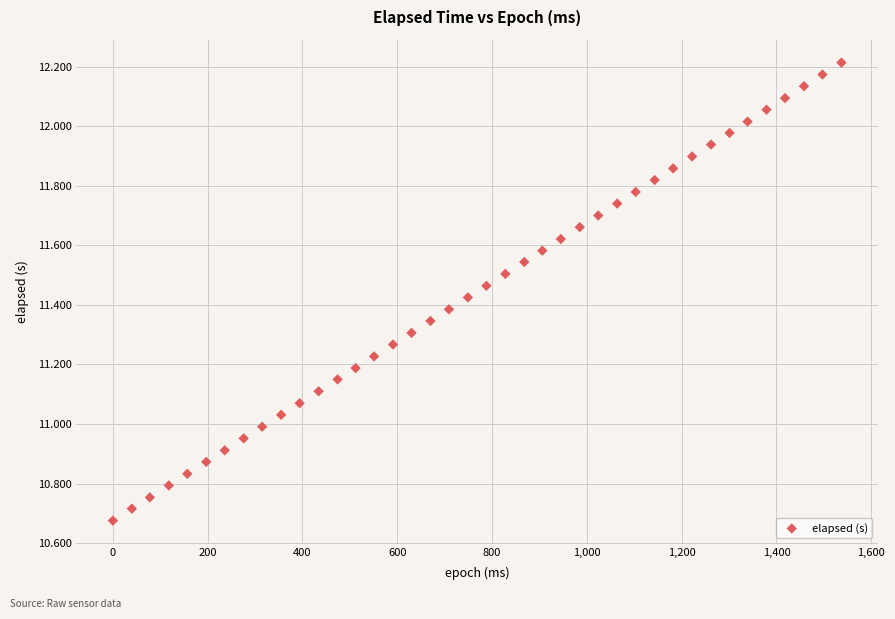

What is the range of X values (max minus min)?

1537.0